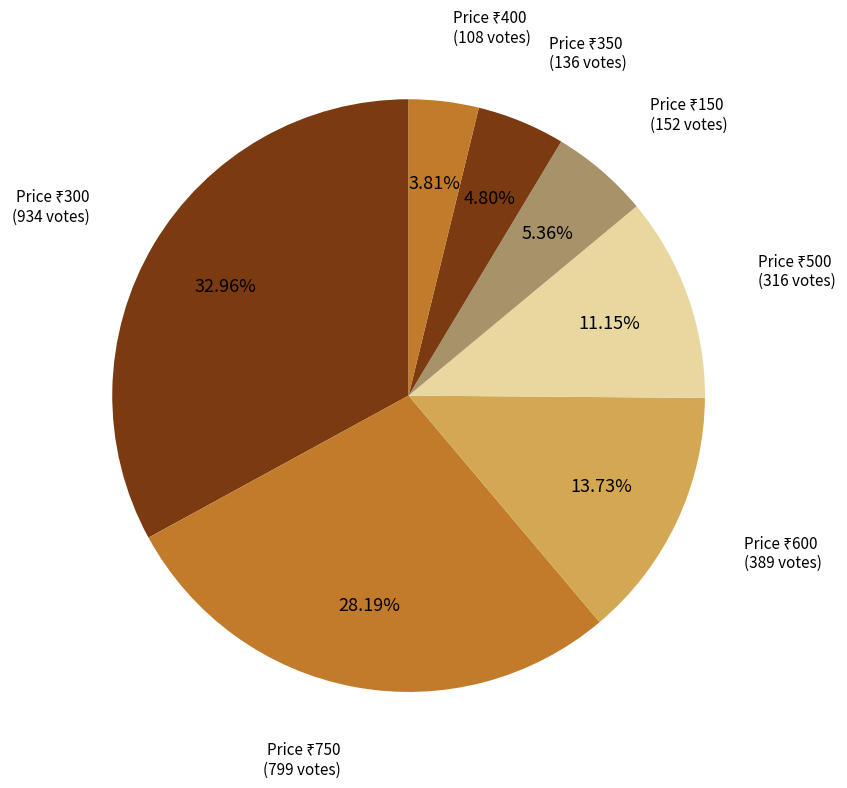

How many segments does this pie chart have?

7